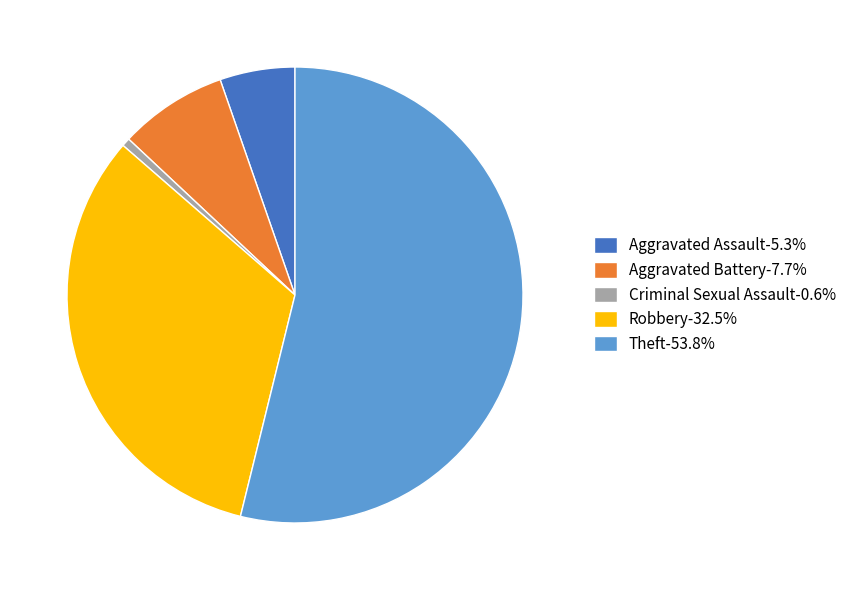

Does Theft account for over 50% of the chart?

Yes